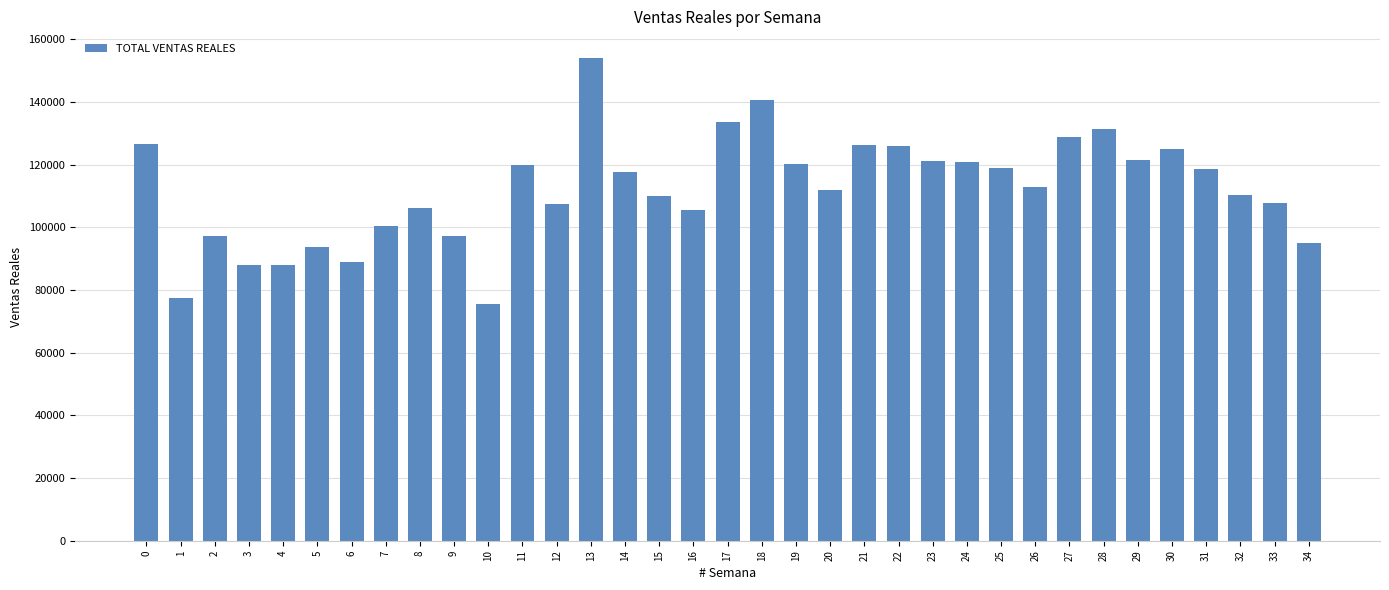

What is the smallest value displayed?

75657.7